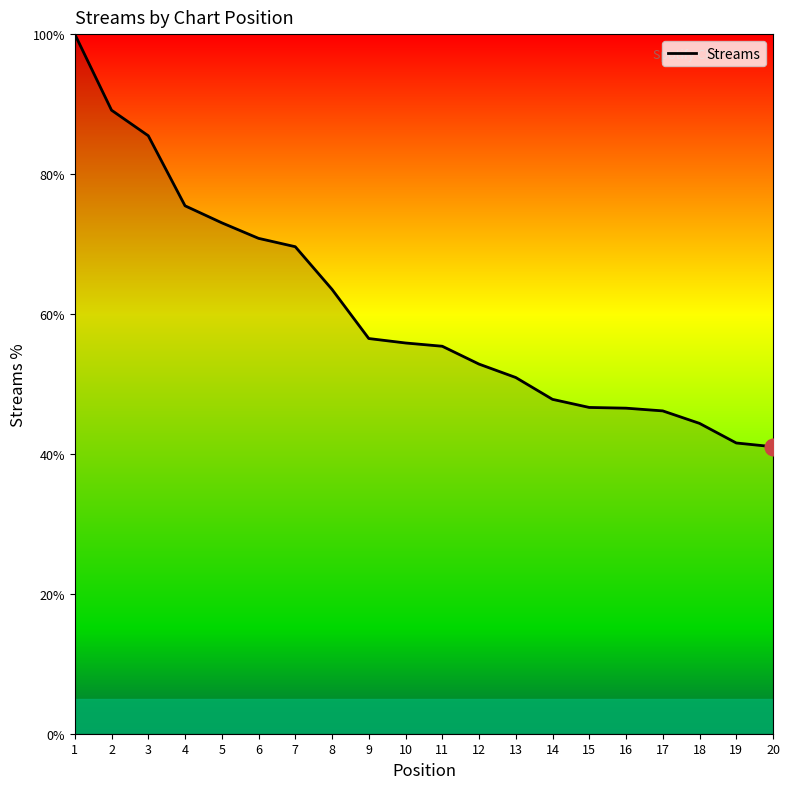

Is this an area chart (filled region under the line)?

No